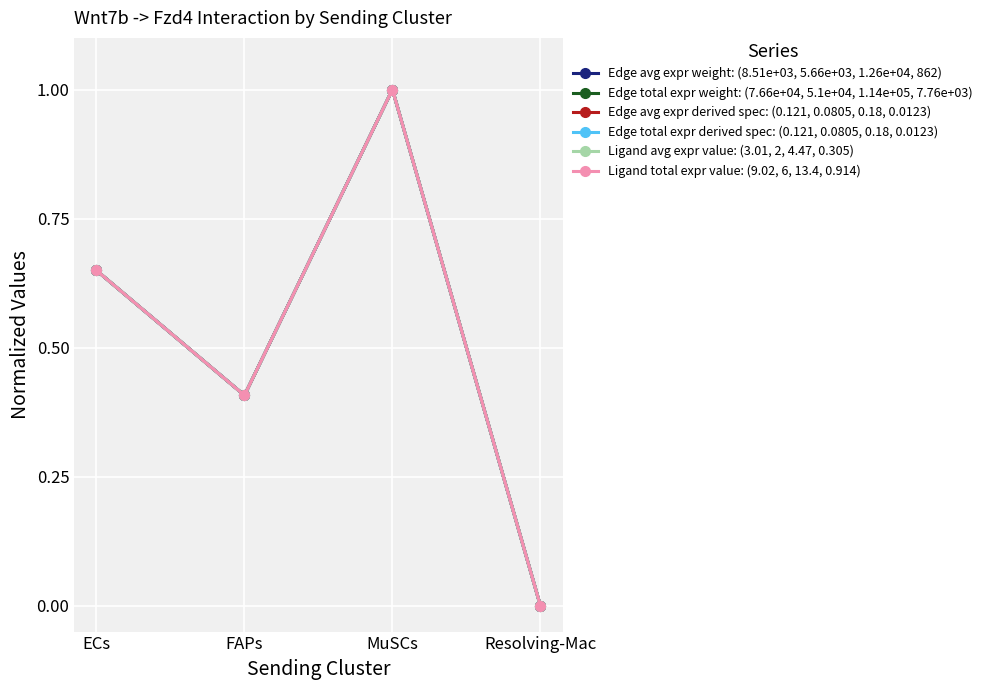

At which category is the sum across all series the highest?

MuSCs